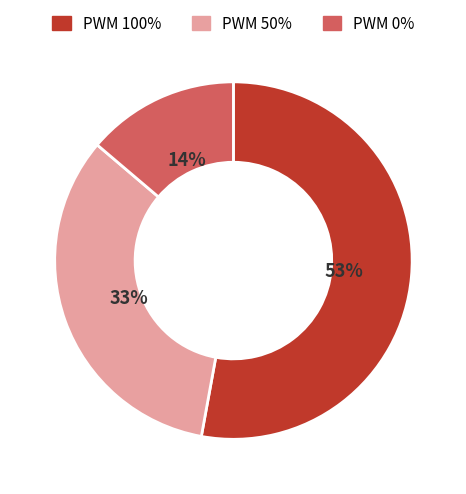

To the nearest percent, what is the average slice percentage?

33%